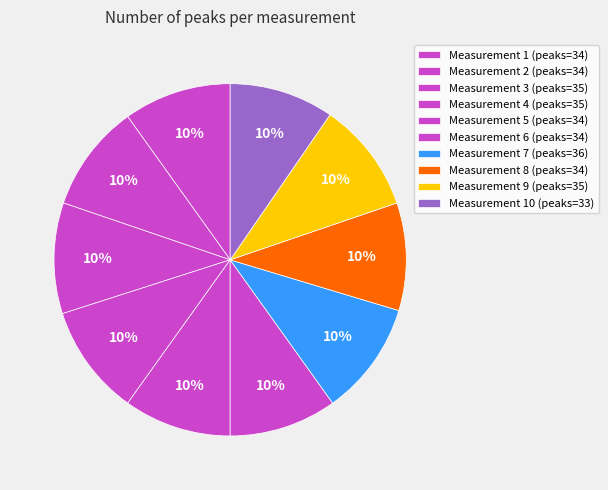

How many slices are in this pie chart?

10